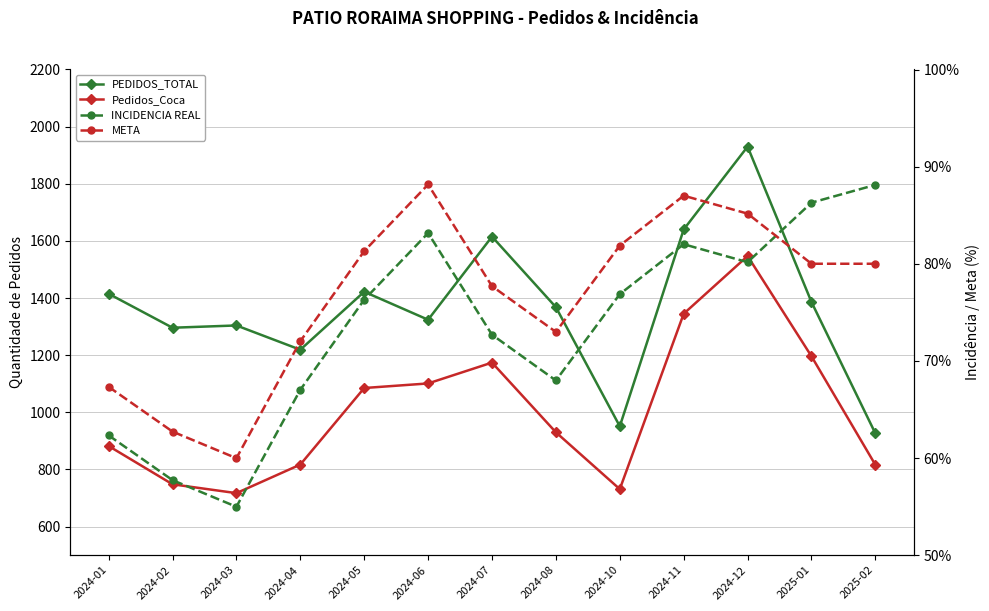

Which series has the widest spread of values?

PEDIDOS_TOTAL